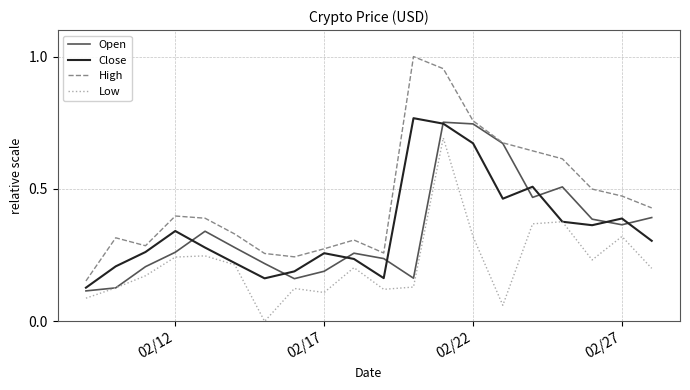

Which series has the widest spread of values?

High